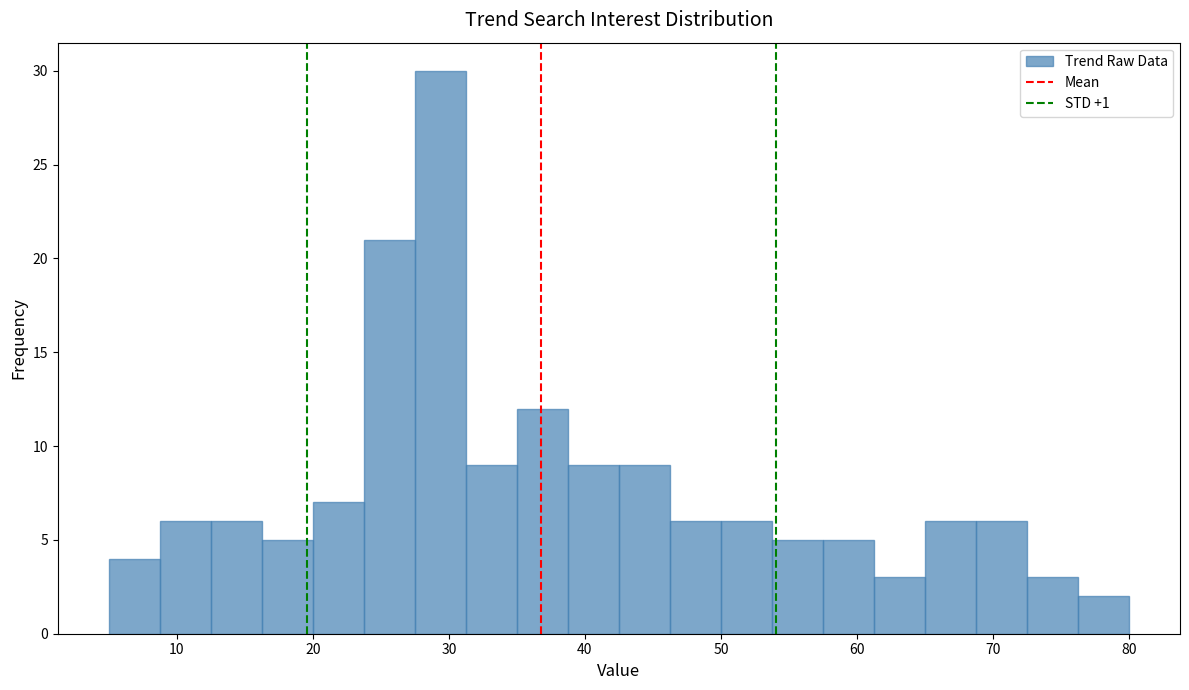

Around what value on the x-axis is the tallest bar? Give the approximate position of its centre, as read against the axis.

29